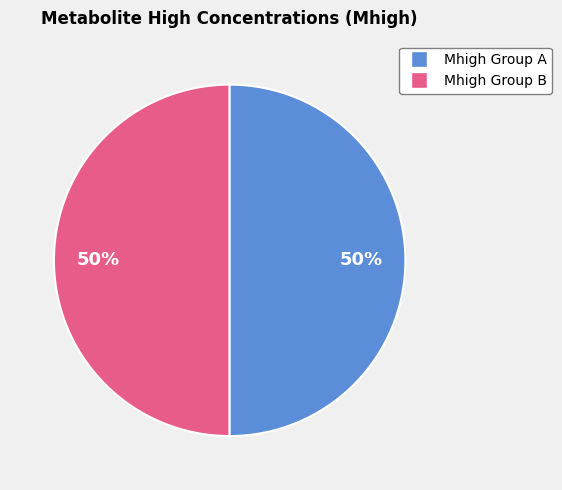

To the nearest percent, what is the average slice percentage?

50%